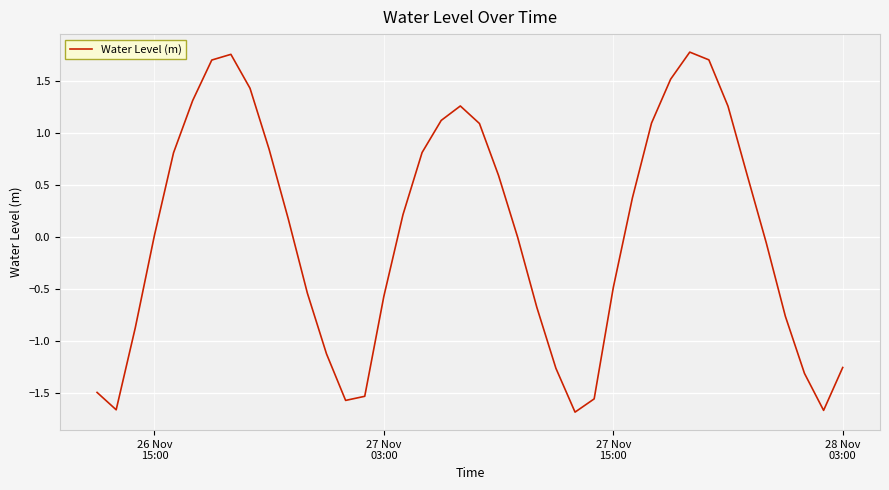

What is the minimum value shown in the chart?

-1.7